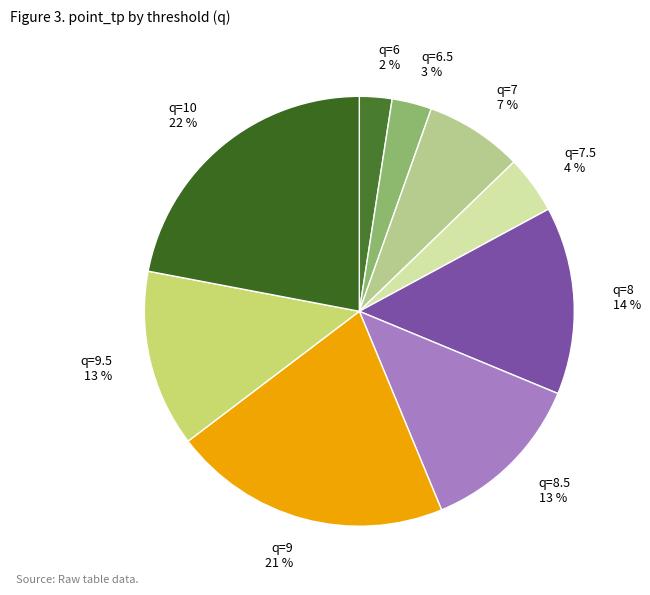

To the nearest percent, what portion does q=6.5 3 % represent?

3%